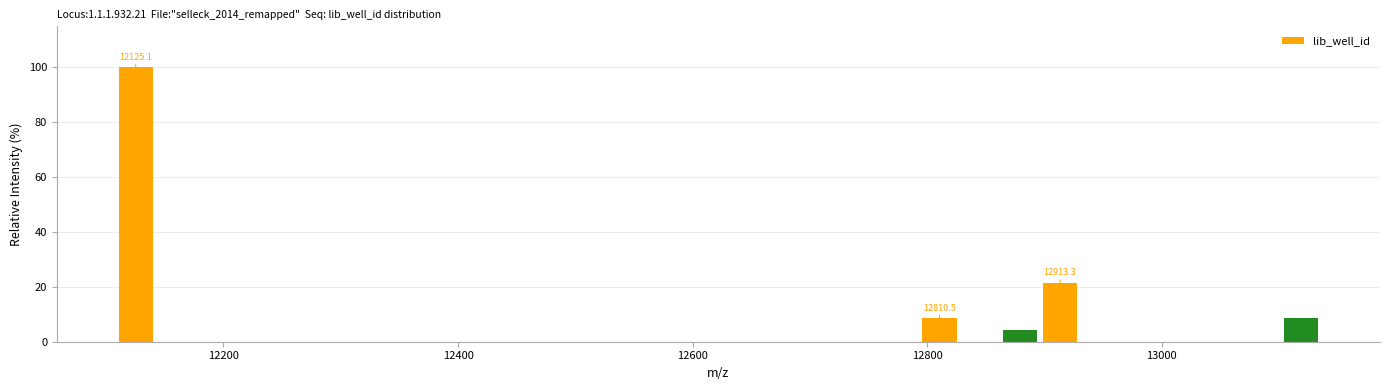

Around what value on the x-axis is the tallest bar? Give the approximate position of its centre, as read against the axis.

12120